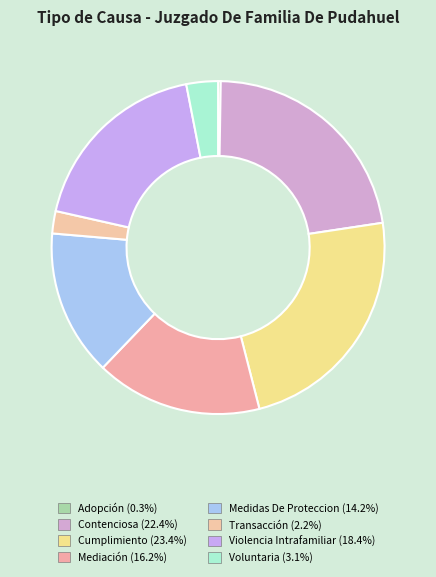

To the nearest percent, what is the difference between the Medidas De Proteccion and Cumplimiento slice percentages?

9%